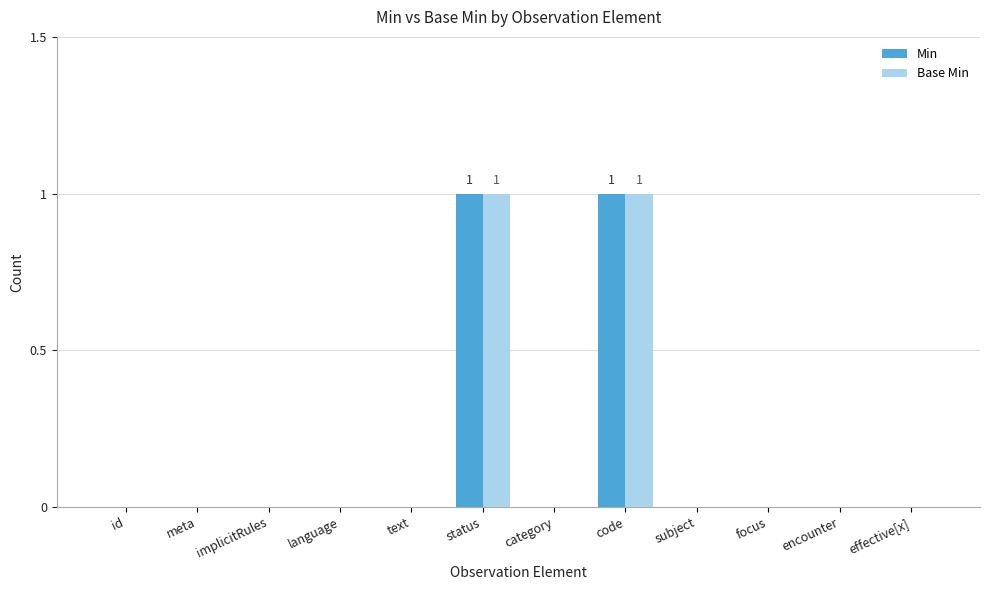

Reading left to right, extract all data points from this chart.

Min: 0	0	0	0	0	1	0	1	0	0	0	0
Base Min: 0	0	0	0	0	1	0	1	0	0	0	0